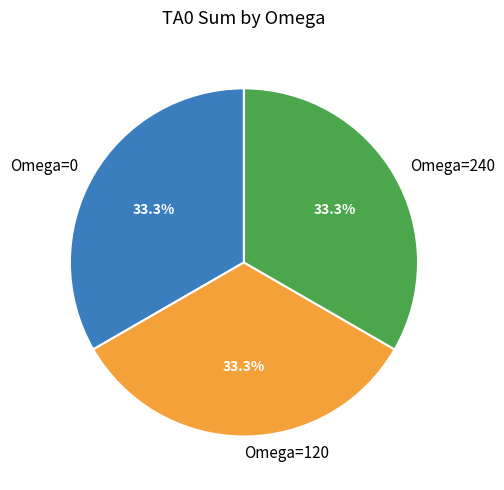

Combined, what portion of the pie is Omega=120 and Omega=240?

66.7%